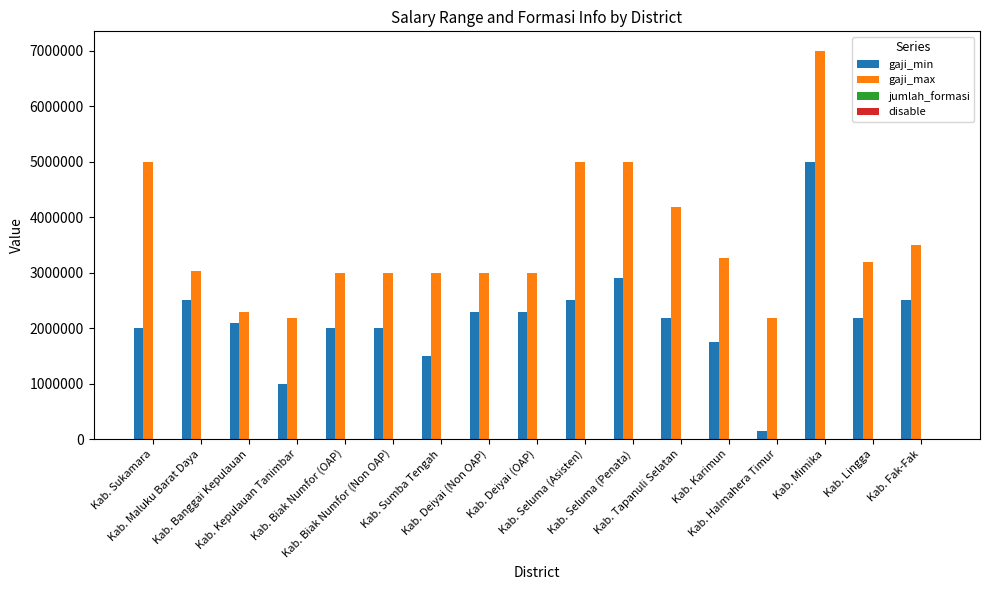

Which series changed the most between Kab. Seluma (Penata) and Kab. Lingga?

gaji_max